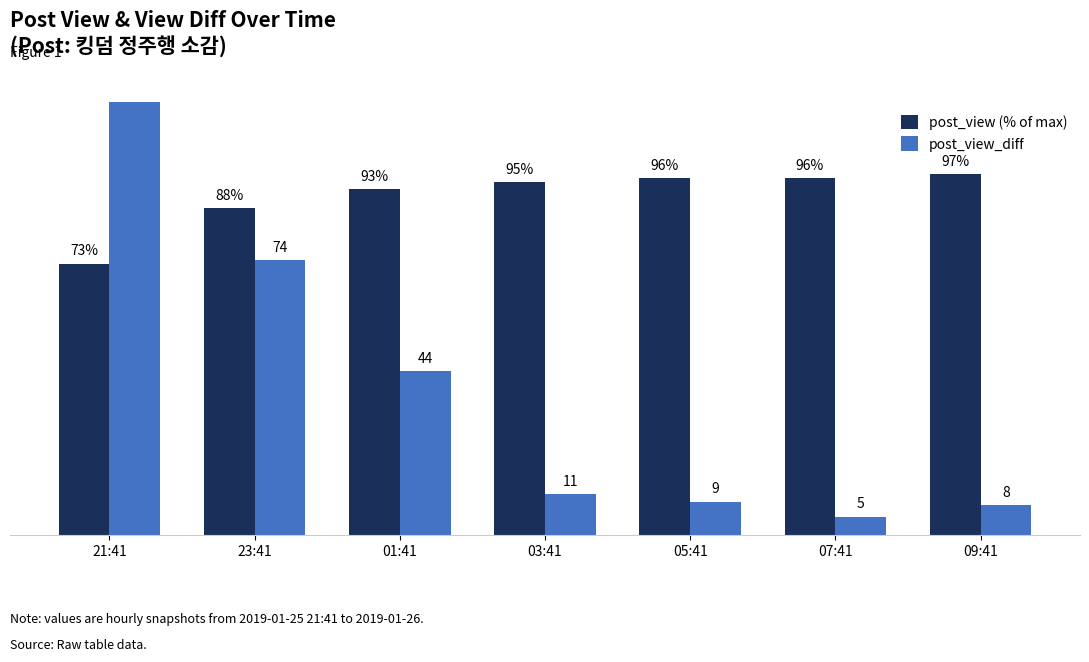

Reading right to left, list all the values displayed in this chart.

post_view (% of max): 97	96	96	95	93	88	73
post_view_diff: 8	5	9	11	44	74	1471